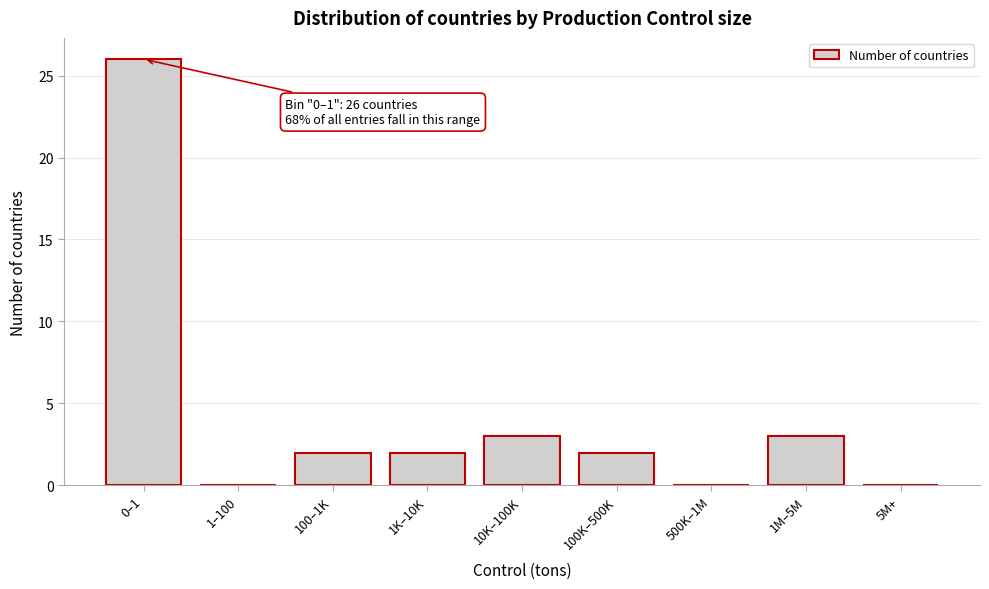

Reading right to left, list all the values displayed in this chart.

5M+=0	1M–5M=3	500K–1M=0	100K–500K=2	10K–100K=3	1K–10K=2	100–1K=2	1–100=0	0–1=26